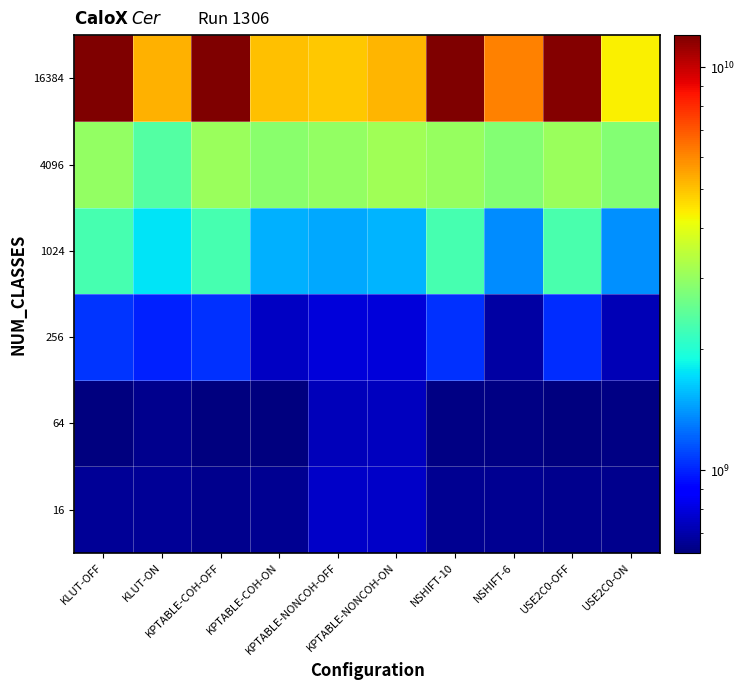

At which category does the chart reach its minimum across all series?

KPTABLE-COH-OFF